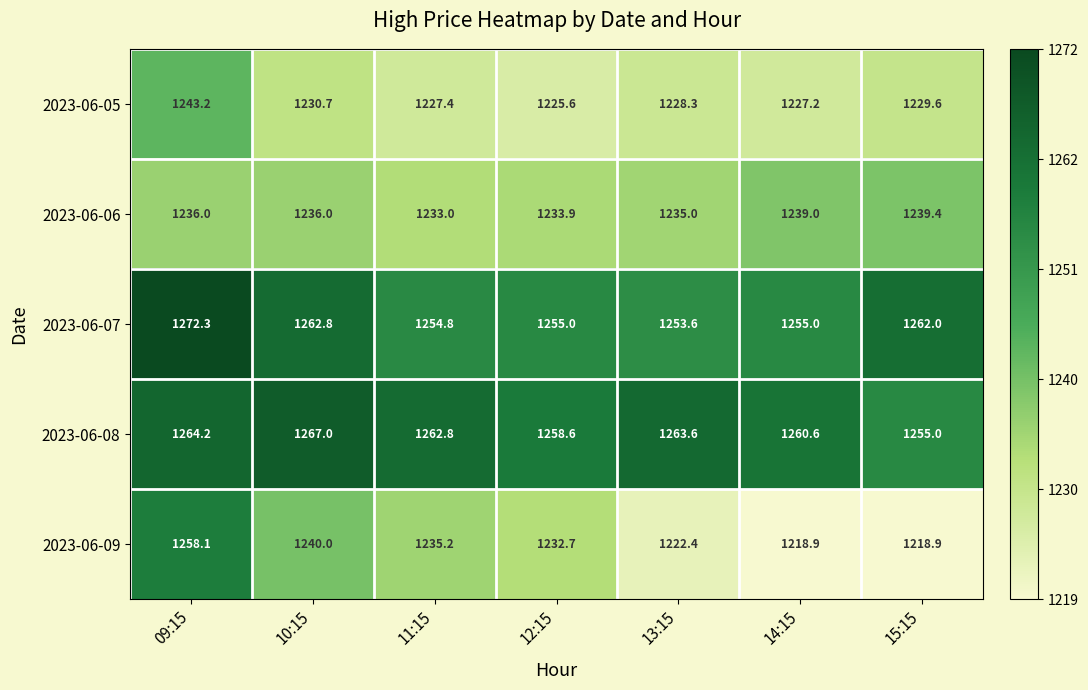

What is the total value across all series at 10:15?

6236.5